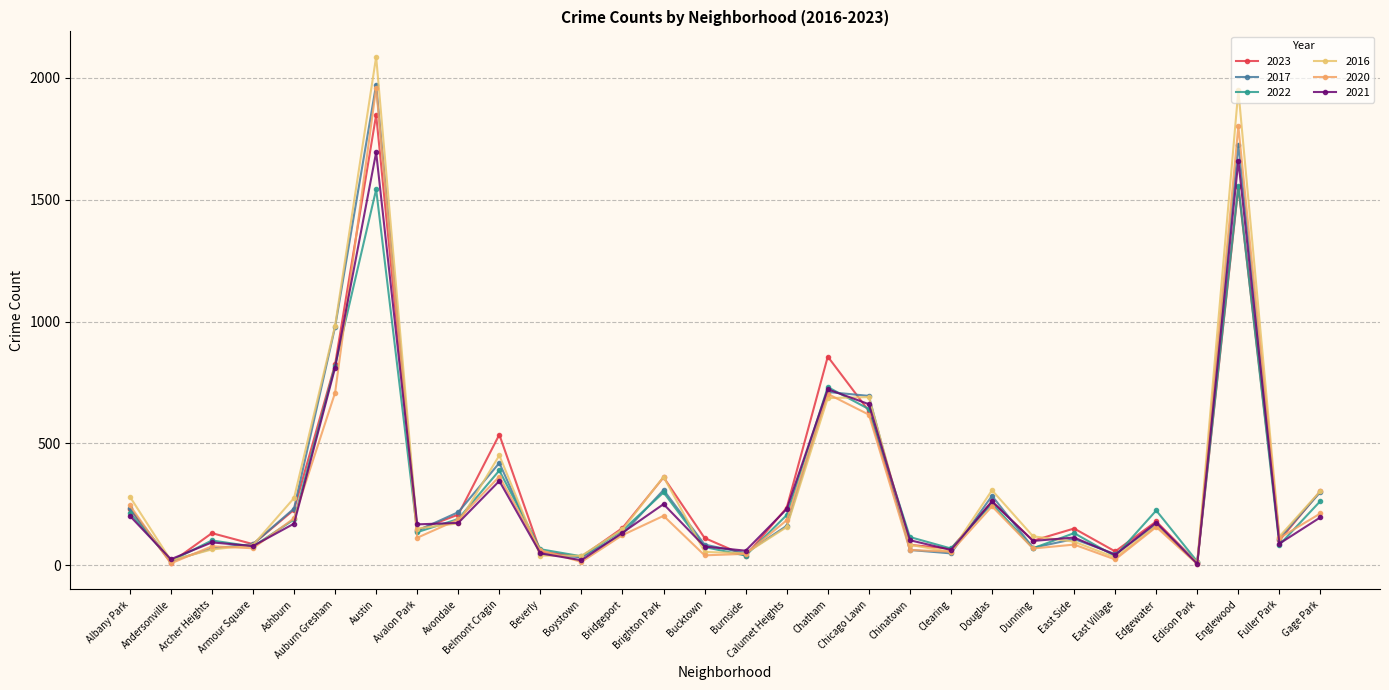

What is the average value of the 2017 series?

318